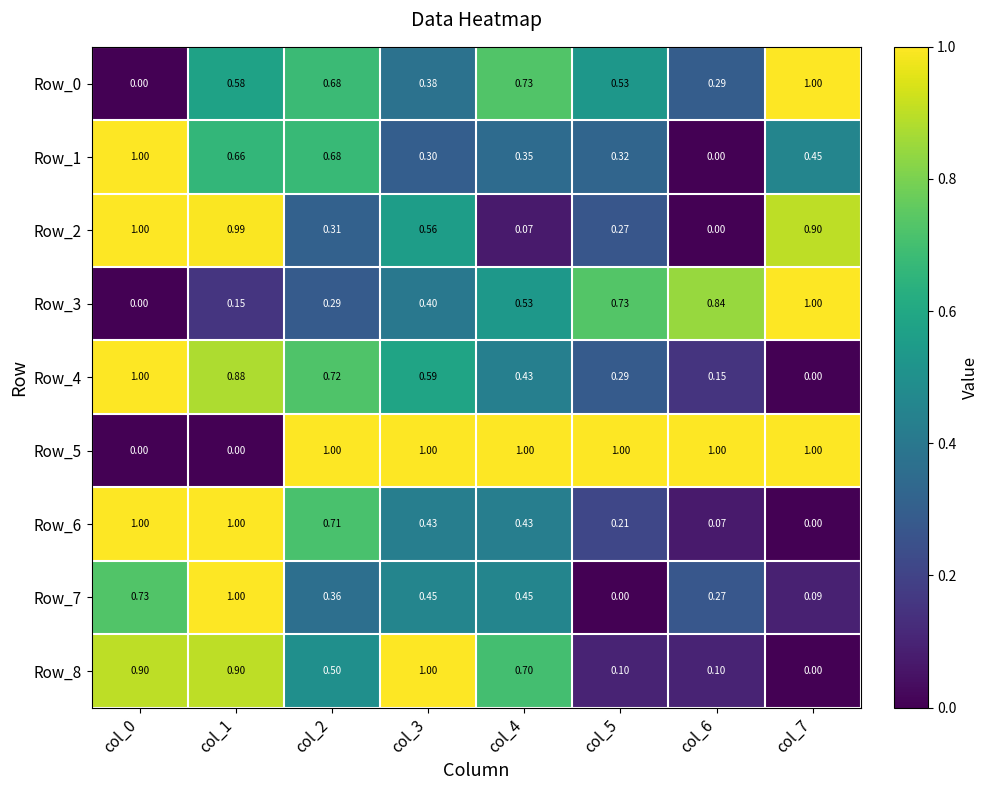

Is the value of Row_0 at col_2 greater than the value of Row_1 at col_0?

No